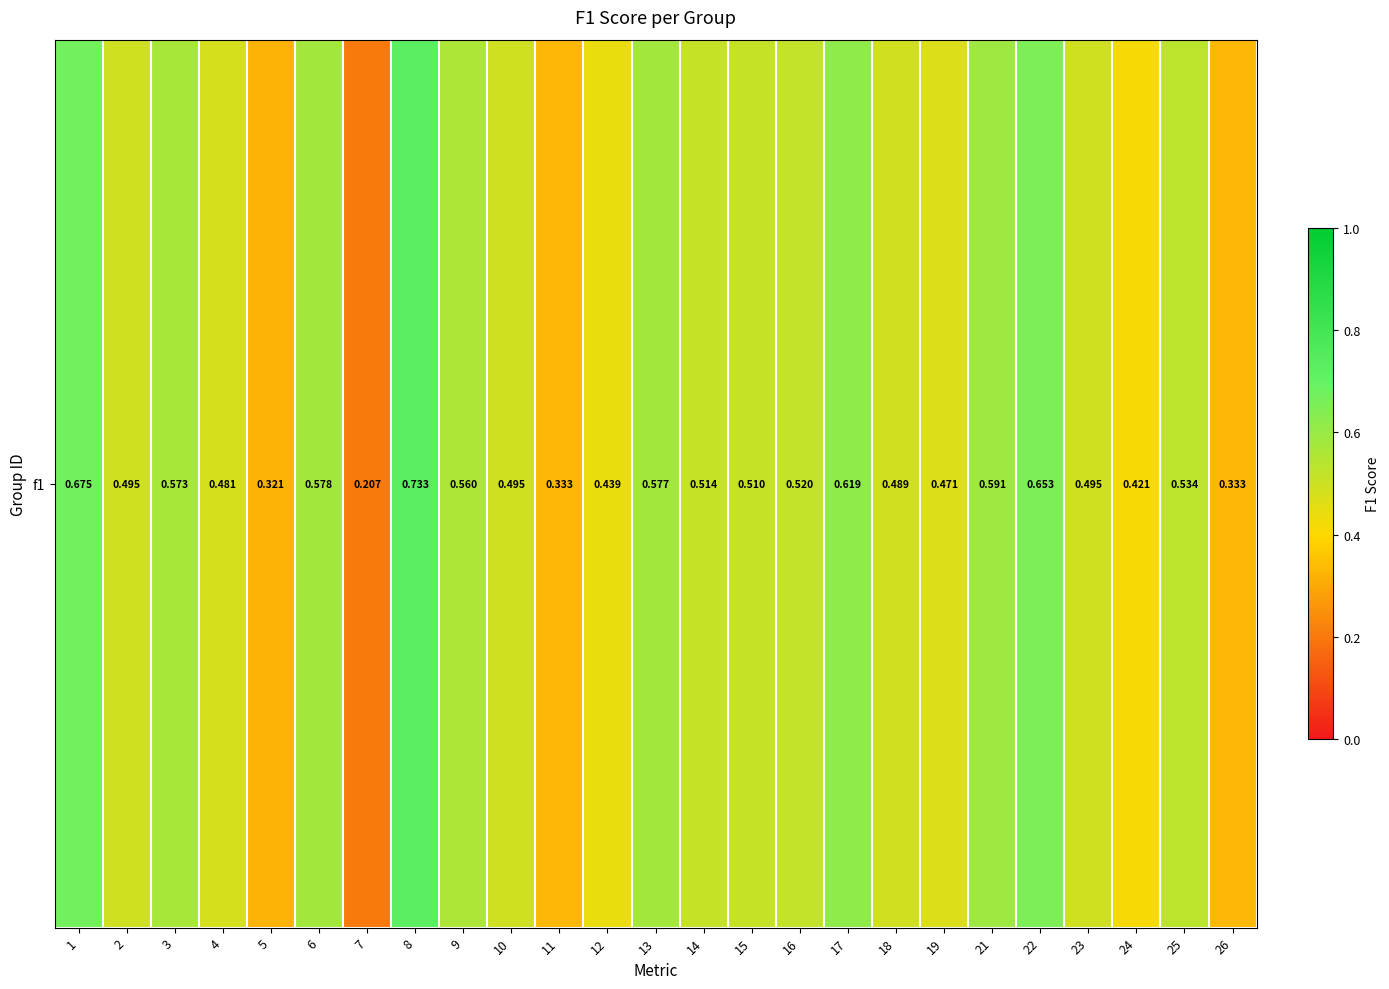

List the labels in order of value, smallest first.

7, 5, 11, 26, 24, 12, 19, 4, 18, 2, 10, 23, 15, 14, 16, 25, 9, 3, 13, 6, 21, 17, 22, 1, 8